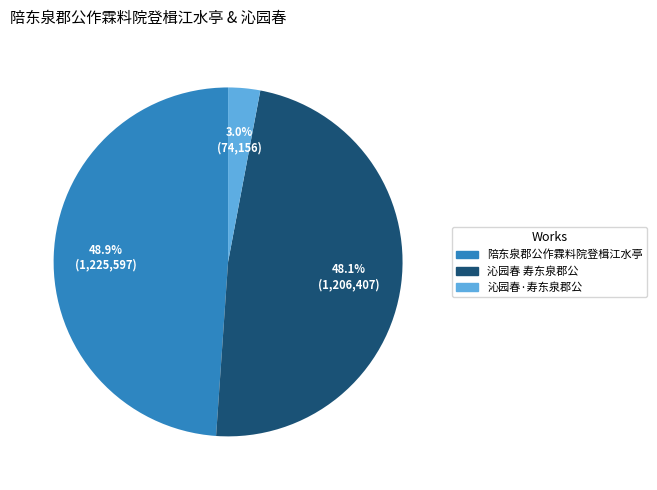

Approximately how many times larger is the value at 沁园春 寿东泉郡公 compared to 陪东泉郡公作霖料院登楫江水亭?

1.0